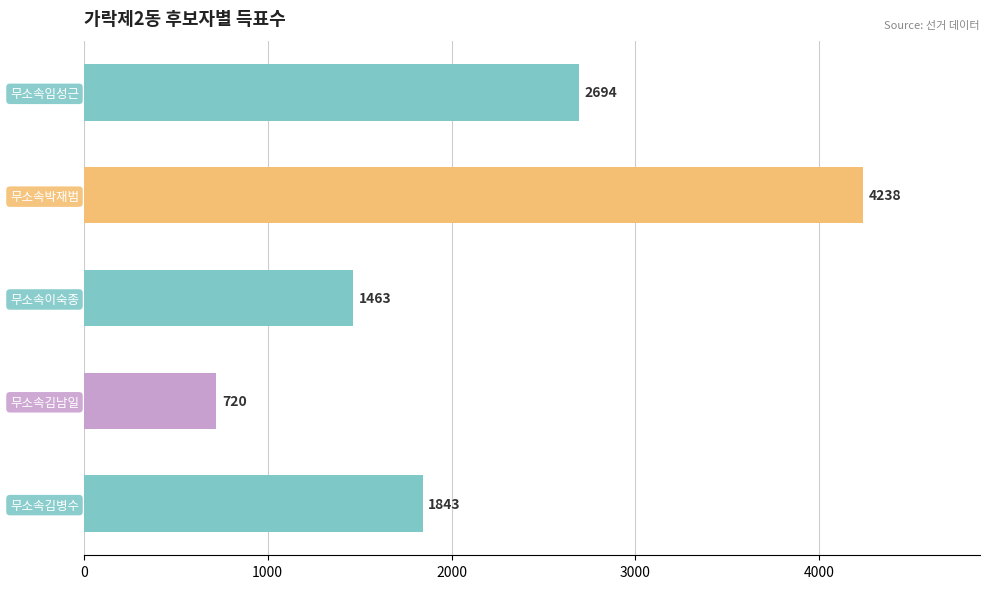

What is the ratio of the value at 무소속김병수 to the value at 무소속임성근?

0.7